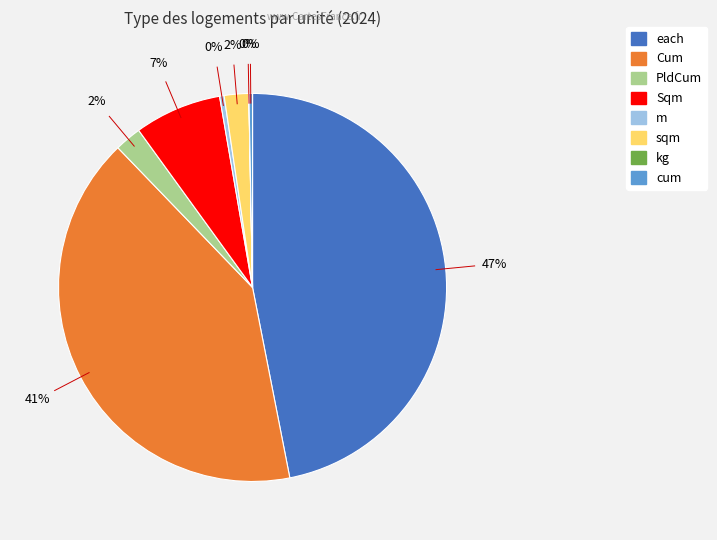

To the nearest percent, what is the average slice percentage?

12%